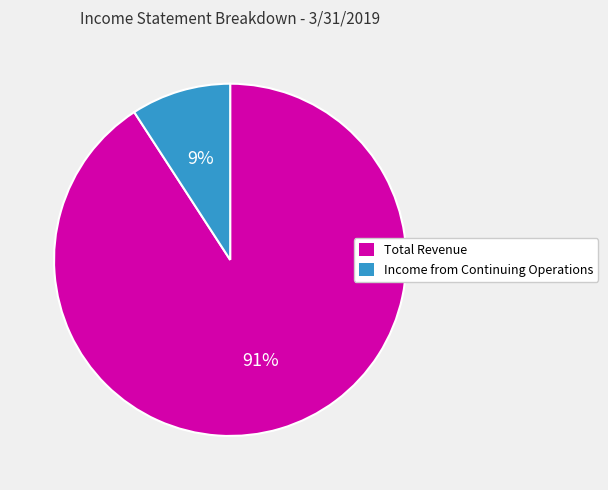

How many slices are in this pie chart?

2